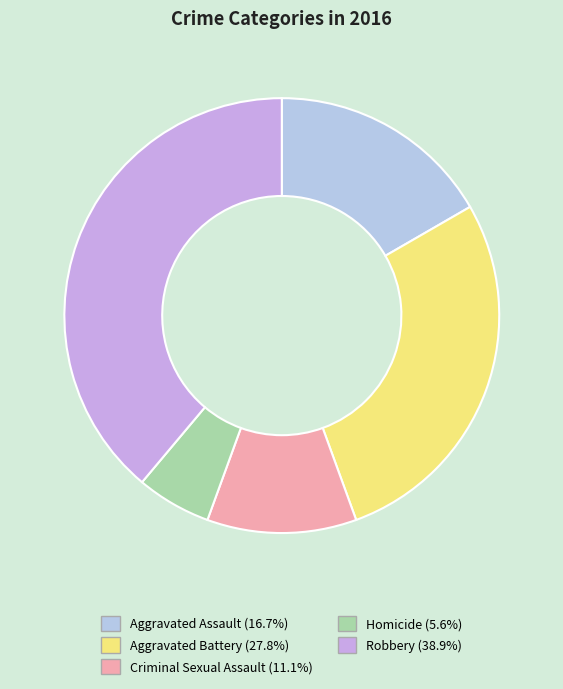

Does Aggravated Battery account for over 50% of the chart?

No